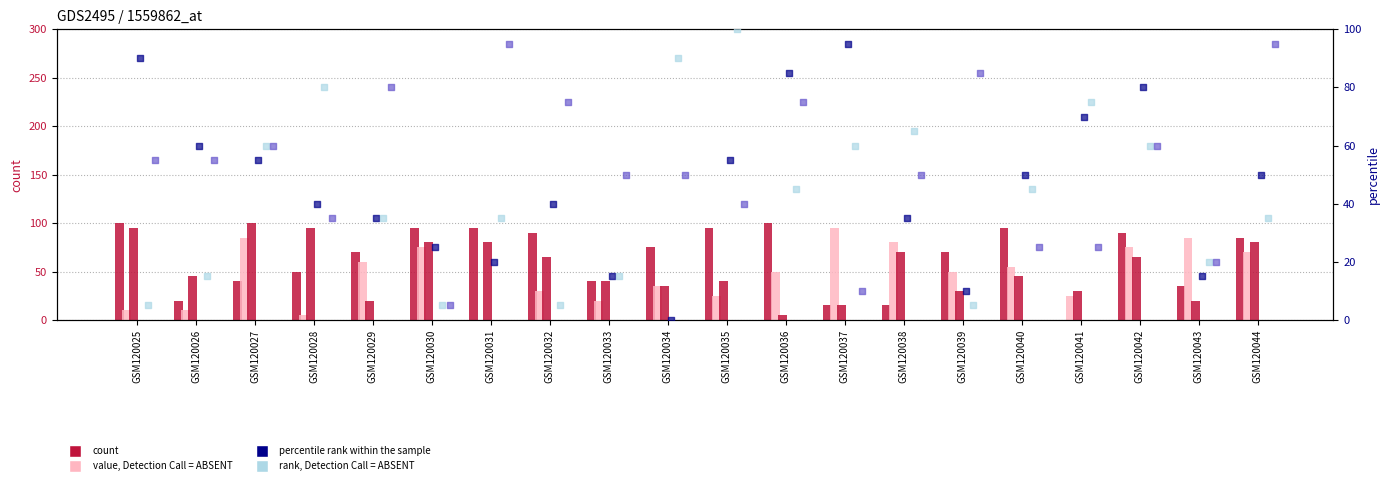

Is the value of col_0 at GSM120040 greater than the value of col_4 at GSM120040?

Yes